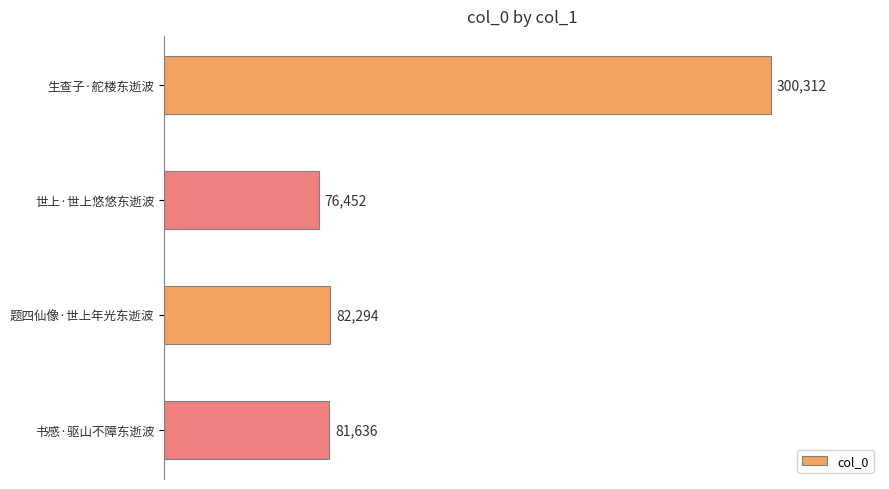

Approximately how many times larger is the value at 题四仙像·世上年光东逝波 compared to 生查子·舵楼东逝波?

0.3